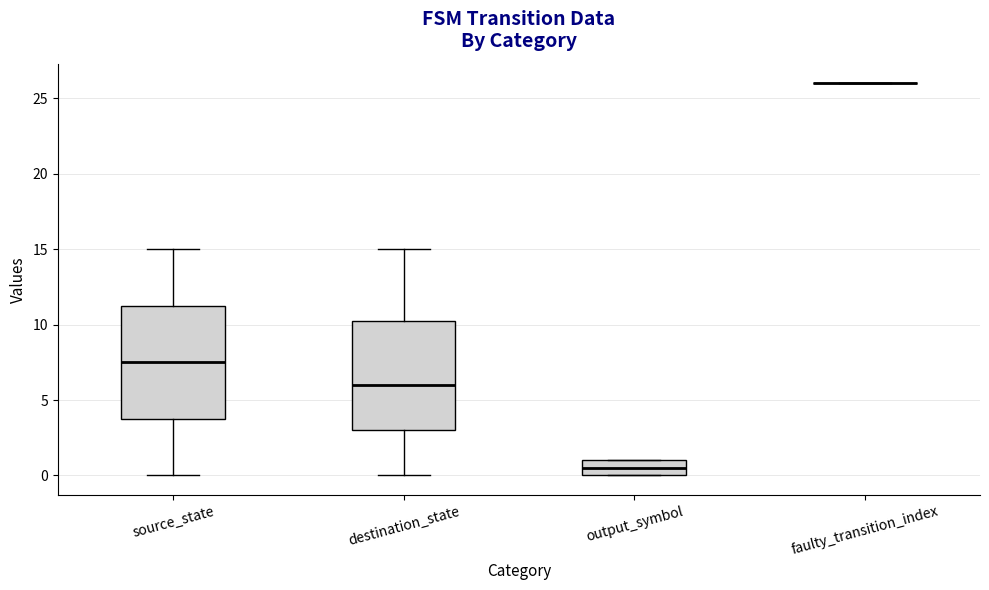

Reading left to right, read every box against the y-axis: the position of its median line, the range the box covers, and the ends of its whiskers. The values are not printed on the chart, so give them approximately, as read against the axis.

source_state: median 7.5, box 4.0 to 11.5, whiskers 0.0 to 15.0
destination_state: median 6.0, box 3.0 to 10.5, whiskers 0.0 to 15.0
output_symbol: median 0.5, box 0.0 to 1.0, whiskers 0.0 to 1.0
faulty_transition_index: box collapsed to a line at 26.0, whiskers 26.0 to 26.0